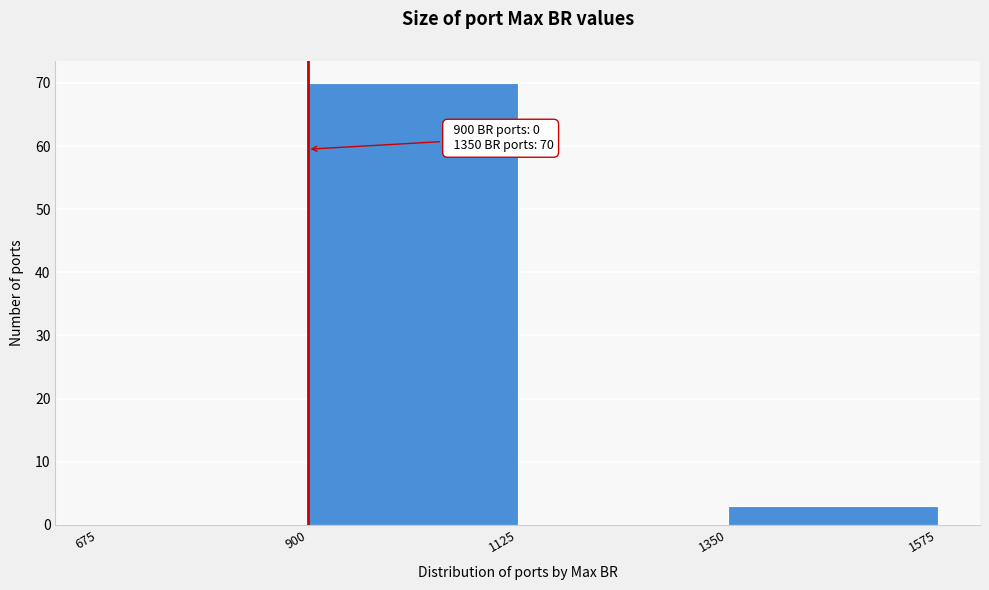

Over which range of the x-axis is the bar tallest?

900 to 1125